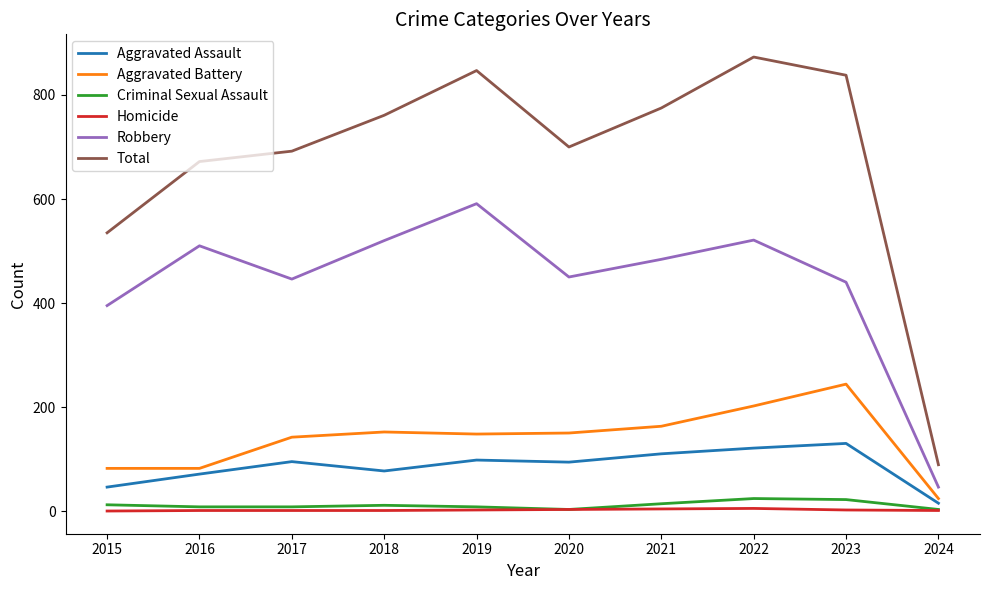

What is the sum of all Homicide values?

20